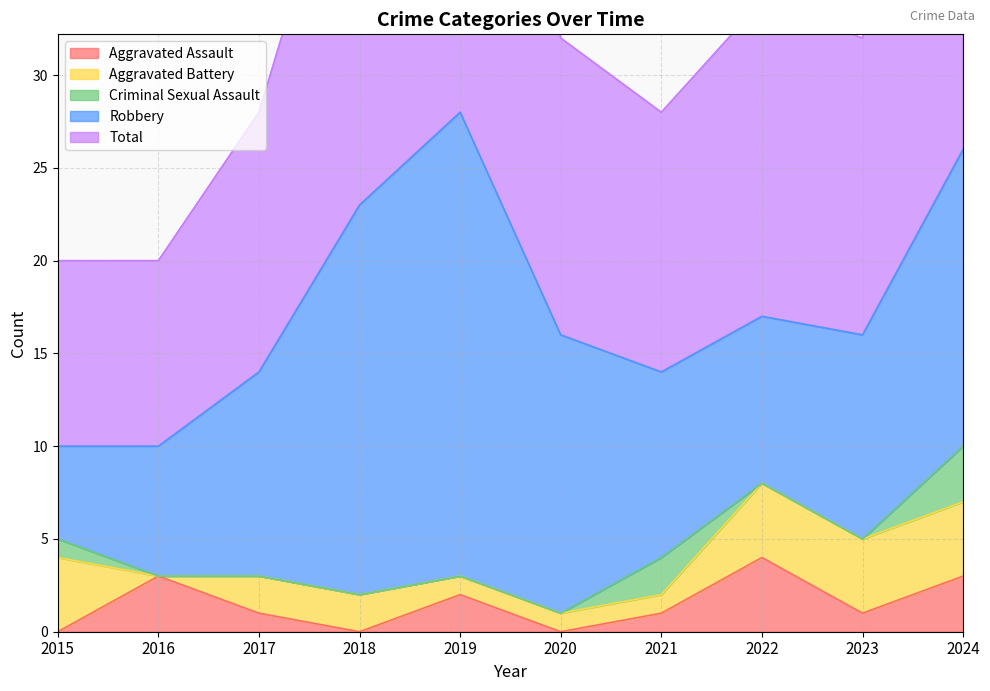

Does the chart have visible grid lines?

Yes